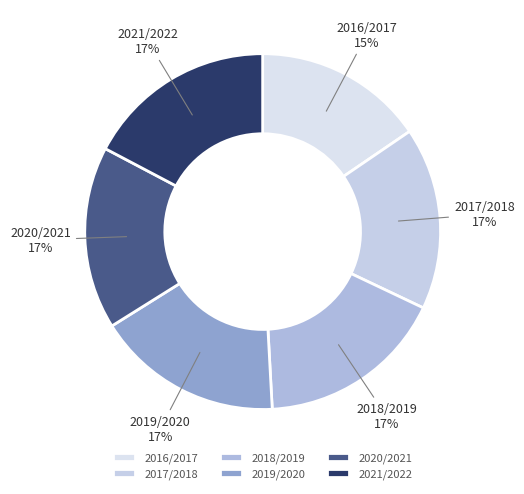

True or false: 2018/2019 accounts for 29% of the total.

False